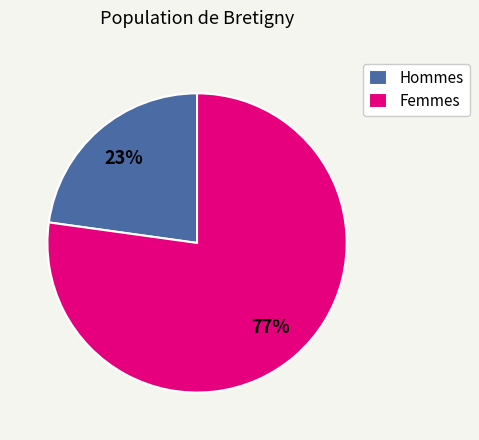

How many segments does this pie chart have?

2